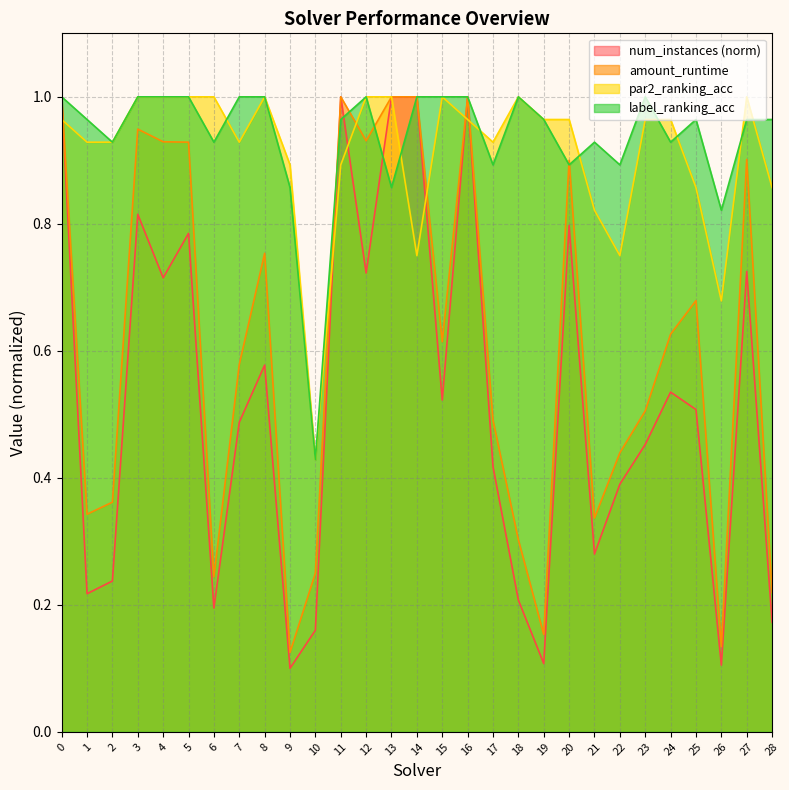

What is the value of the amount_runtime point at the 19th from the left?

0.3